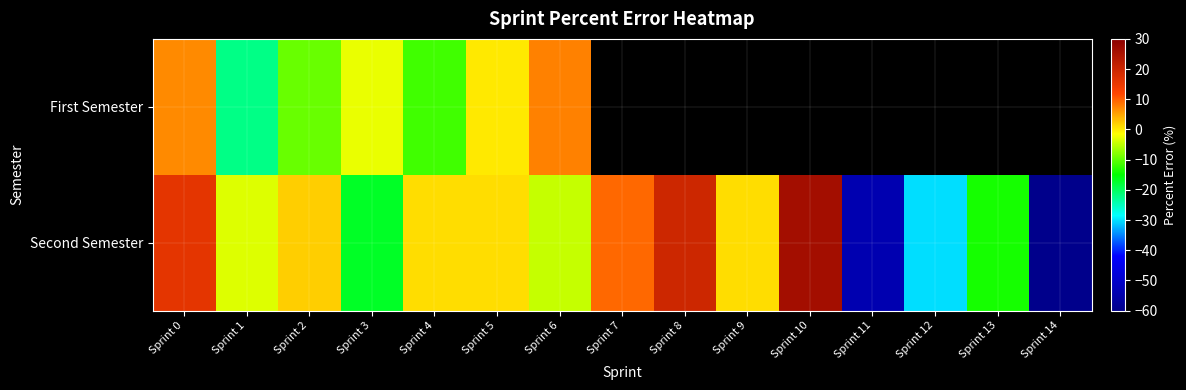

At which category is the sum across all series the highest?

Sprint 0